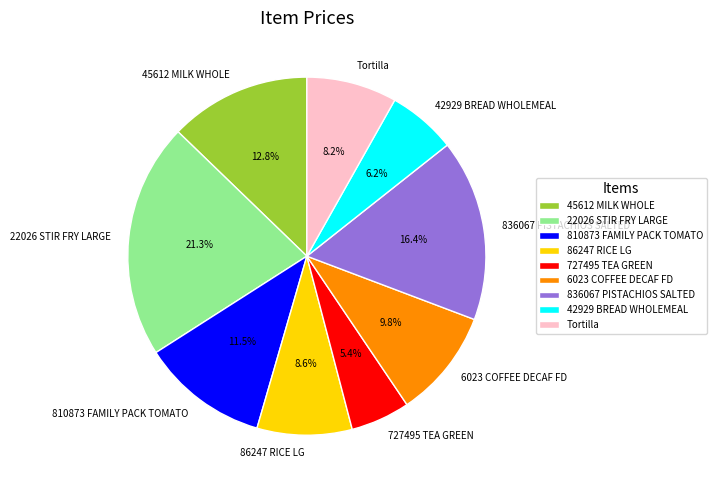

Is it true that 42929 BREAD WHOLEMEAL is 18% of the pie?

False